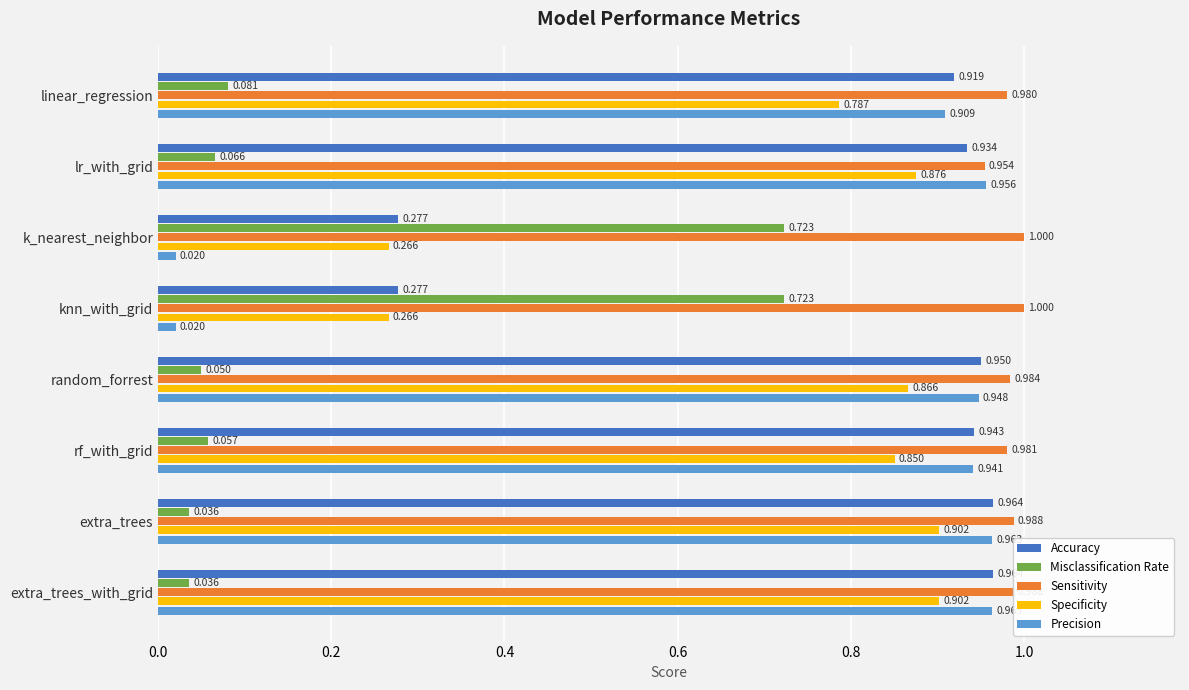

What are all the series names shown in the legend?

Accuracy, Misclassification Rate, Sensitivity, Specificity, Precision